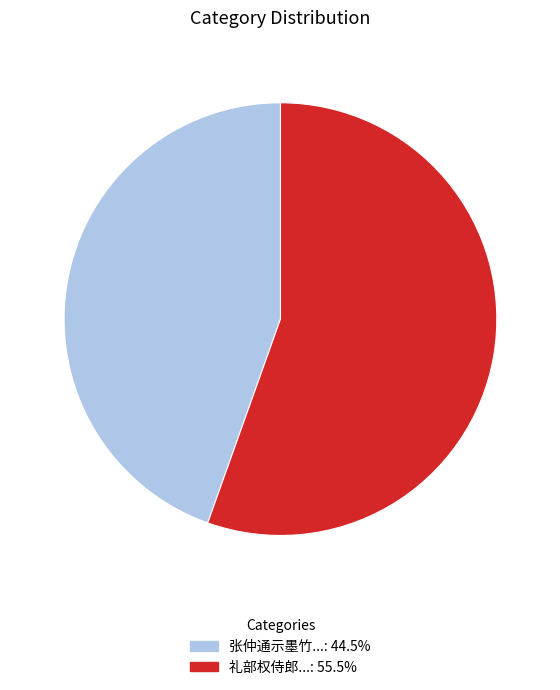

Is there any slice that represents more than half of the pie?

Yes